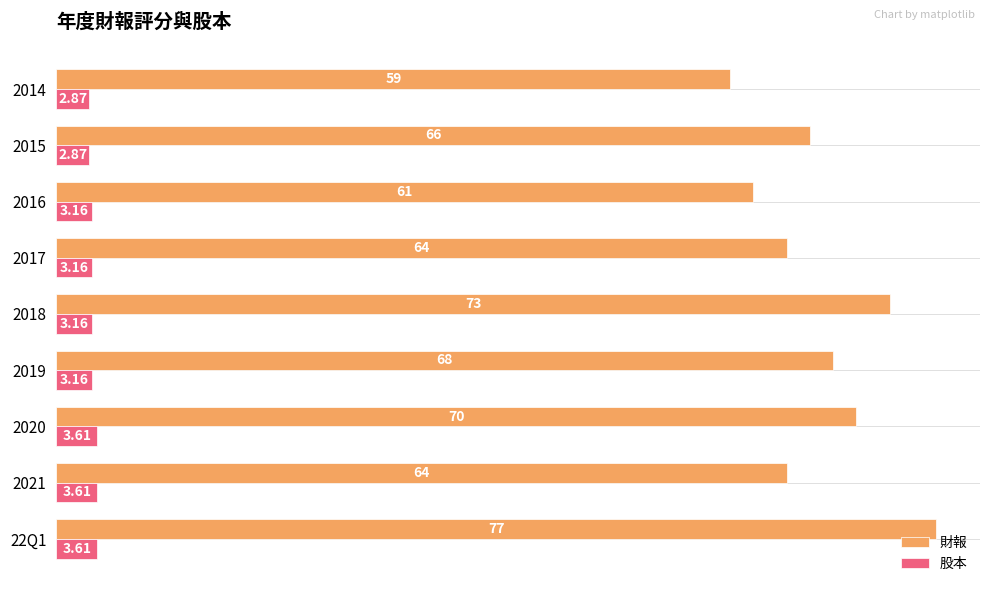

How many data points in 股本 are above 3?

7